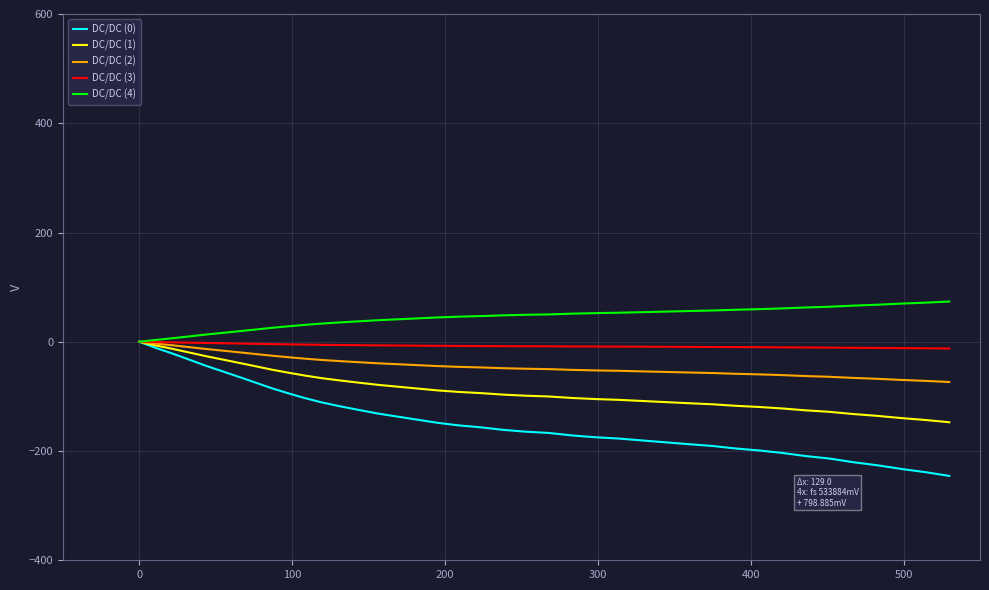

Which series has the widest spread of values?

DC/DC (0)